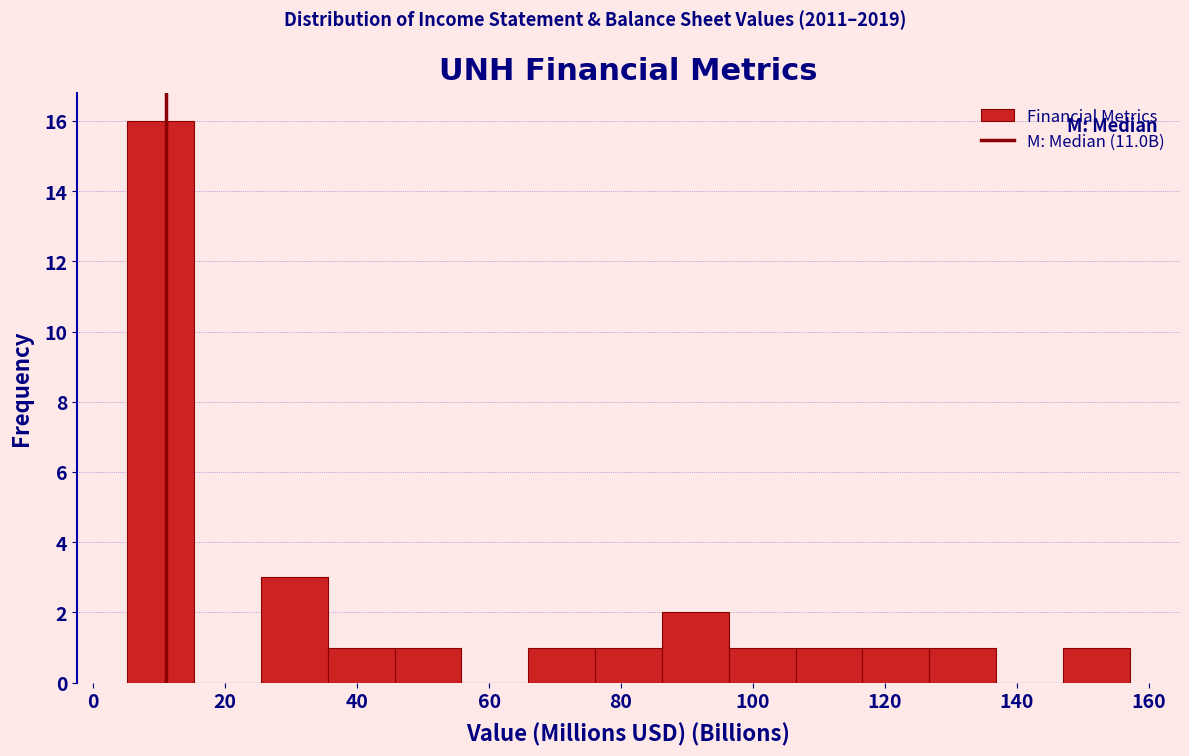

Reading left to right, transcribe this chart: for each bar, give the range it covers on the x-axis and its height. Neither the bar edges nor the heights are printed on the chart, so give them approximately, as read against the axes.

6 to 16: 16
16 to 26: 0
26 to 36: 3
36 to 46: 1
46 to 56: 1
56 to 66: 0
66 to 76: 1
76 to 86: 1
86 to 96: 2
96 to 106: 1
106 to 116: 1
116 to 126: 1
126 to 136: 1
136 to 146: 0
146 to 158: 1